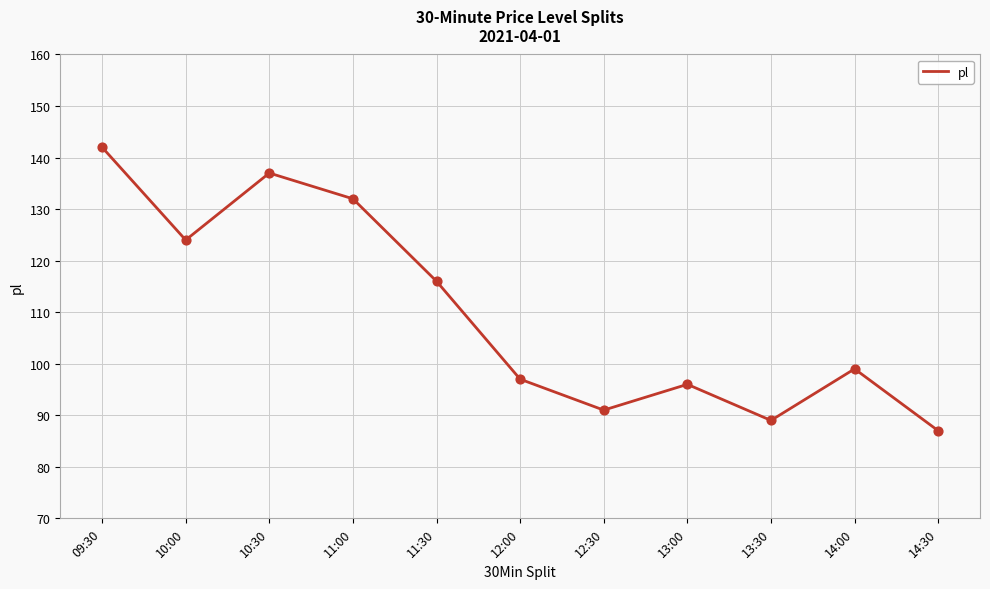

What is the ratio of the value at 14:00 to the value at 13:30?

1.1